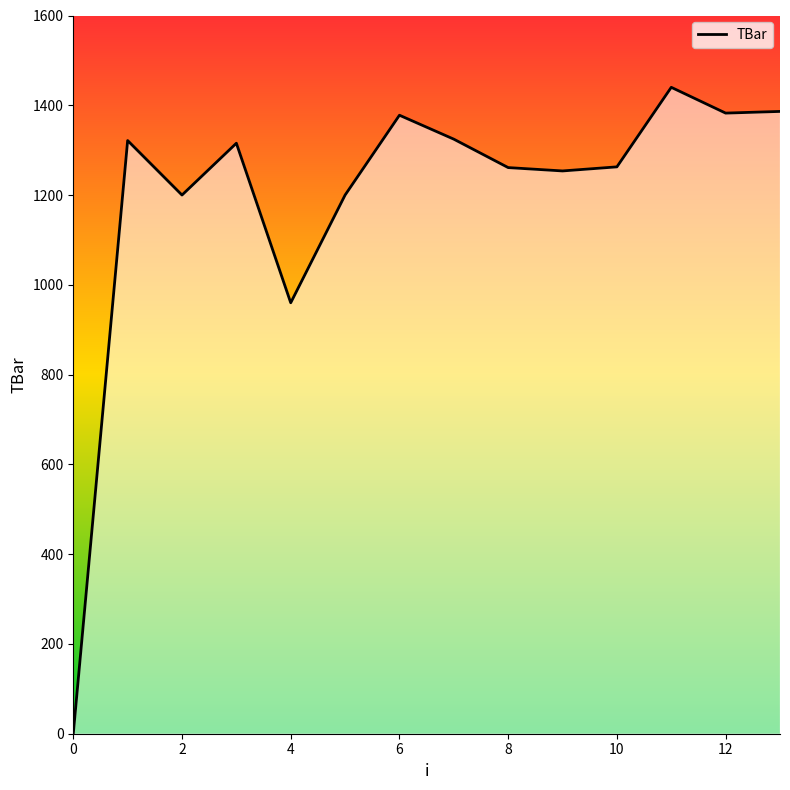

What is the greatest value displayed?

1440.0